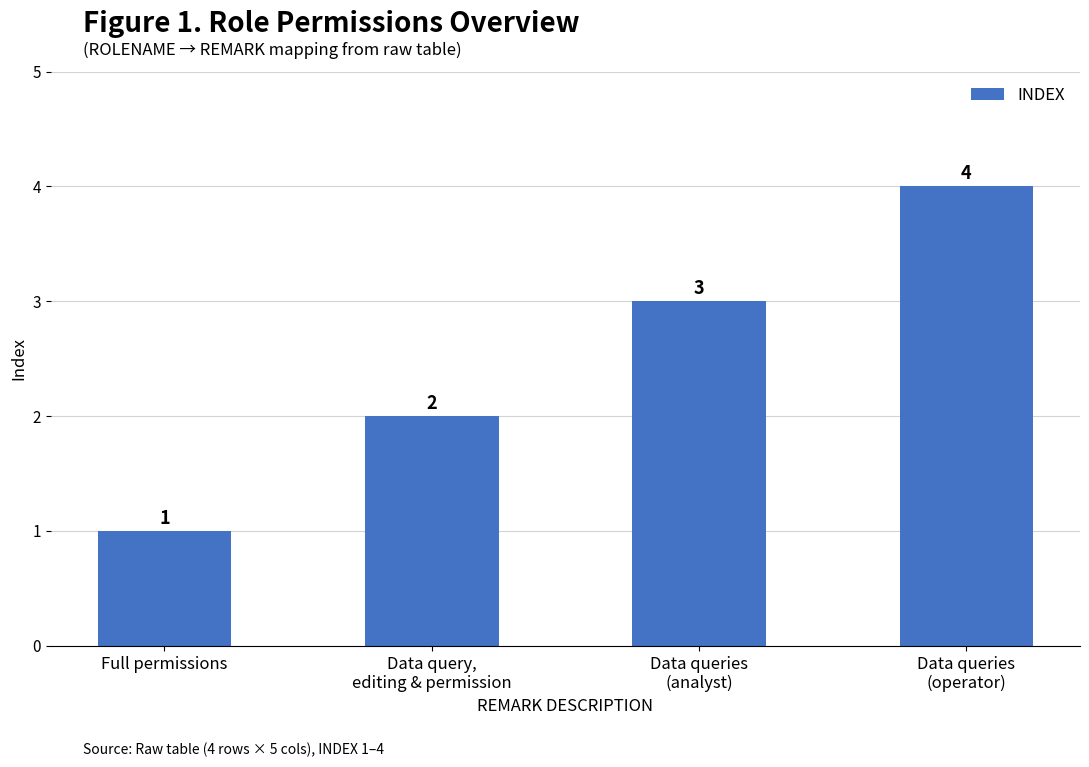

What is the difference between the maximum and minimum values?

3